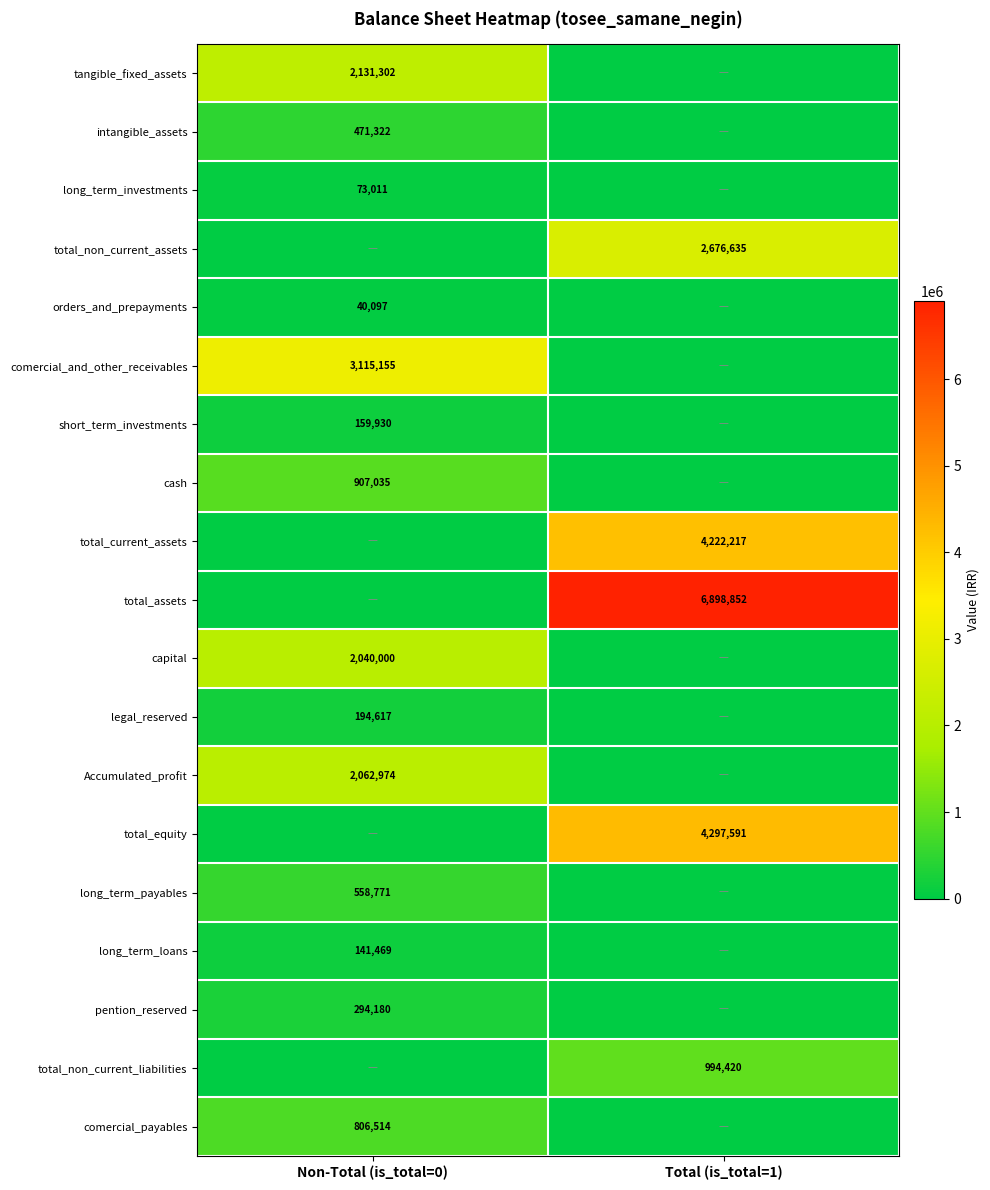

Is it true that comercial_and_other_receivables equals 4394874 at Non-Total (is_total=0)?

False